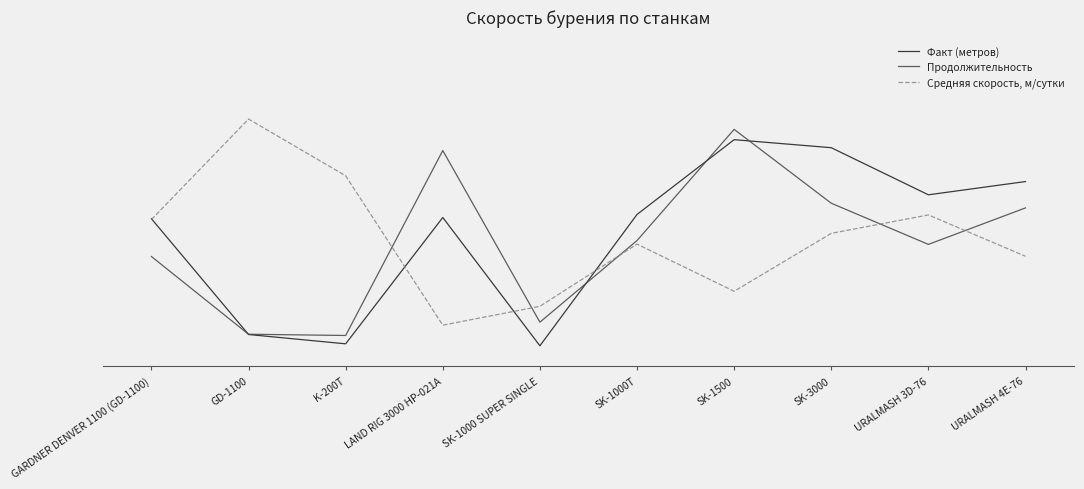

Reading right to left, what are all the values shown in this chart?

Факт (метров): 0.8	0.7	1.0	1.0	0.6	0.0	0.6	0.0	0.1	0.6
Продолжительность: 0.7	0.5	0.7	1.0	0.5	0.1	0.9	0.1	0.1	0.4
Средняя скорость, м/сутки: 0.4	0.6	0.5	0.3	0.5	0.2	0.1	0.8	1.1	0.6